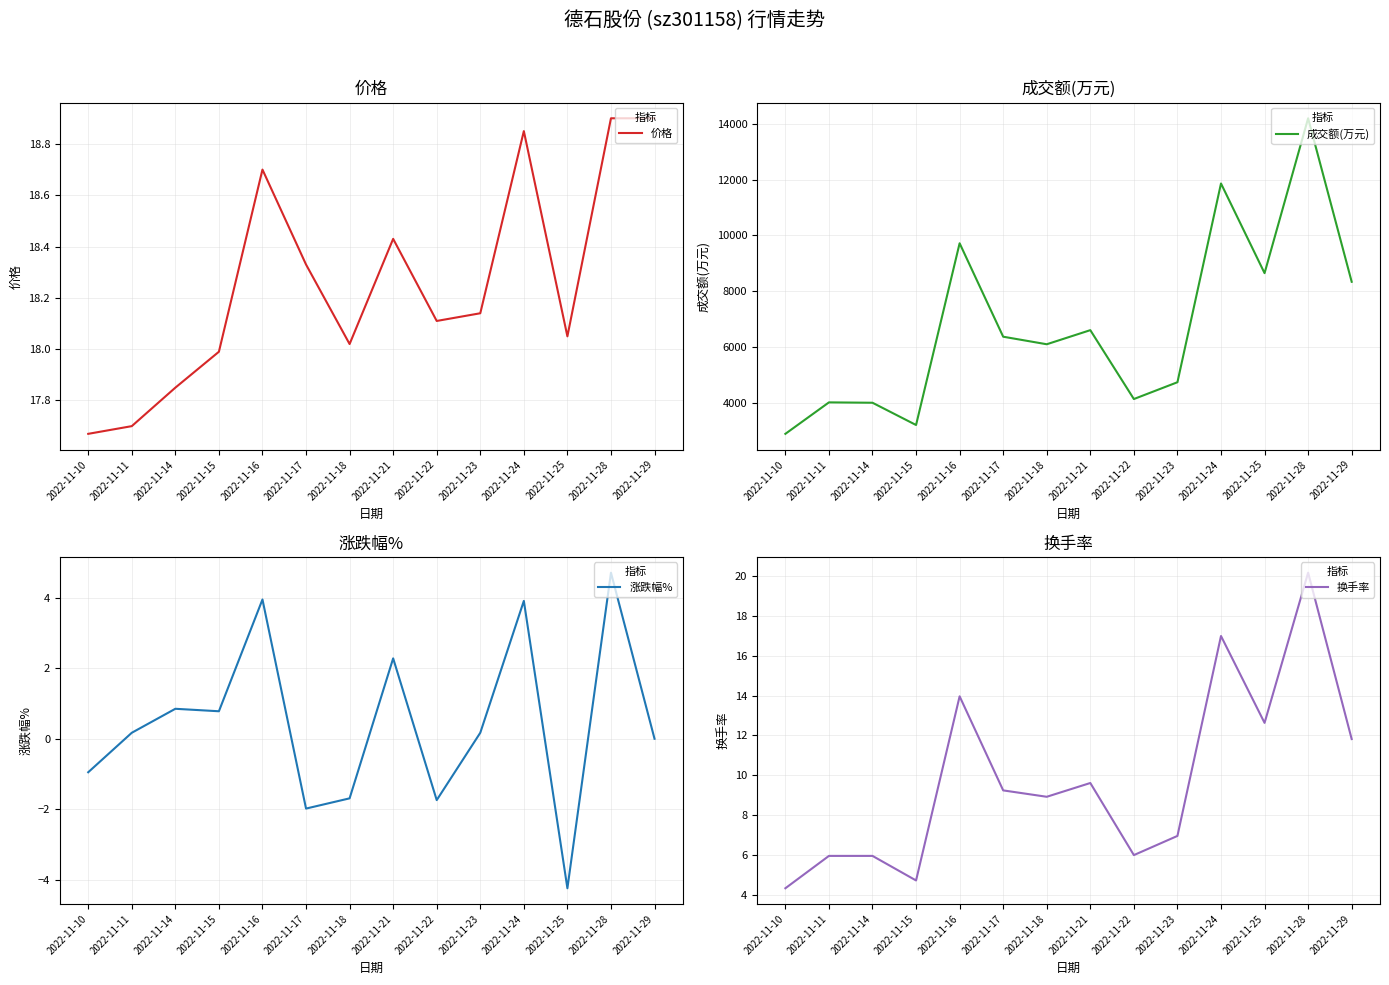

List the labels in order of 换手率 value, largest first.

2022-11-28, 2022-11-24, 2022-11-16, 2022-11-25, 2022-11-29, 2022-11-21, 2022-11-17, 2022-11-18, 2022-11-23, 2022-11-22, 2022-11-11, 2022-11-14, 2022-11-15, 2022-11-10